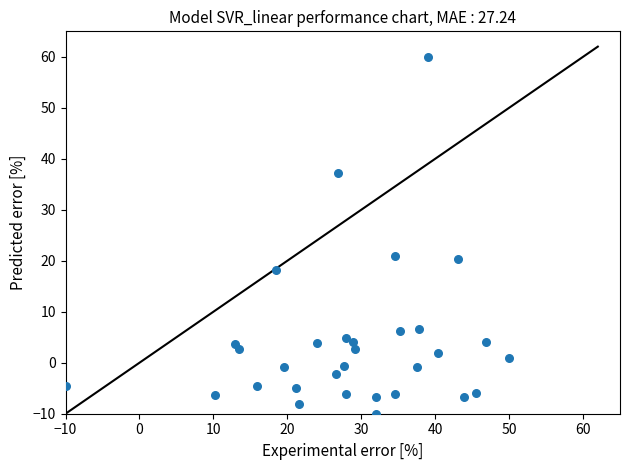

What is the range of Y values (max minus min)?

70.0